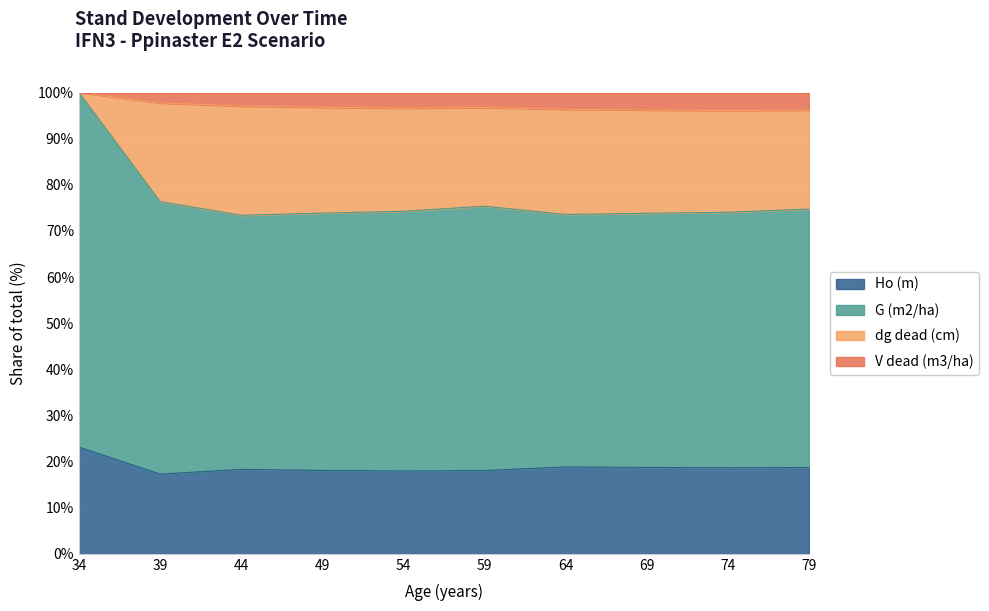

Is it true that Ho (m) equals 20.2 at 69?

True